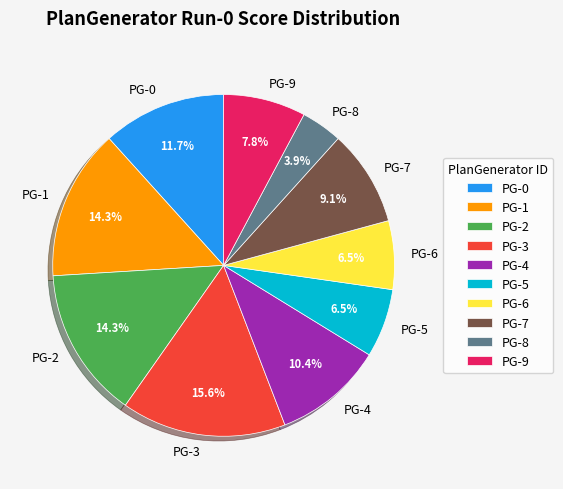

What is the total percentage of PG-0 and PG-7?

20.8%